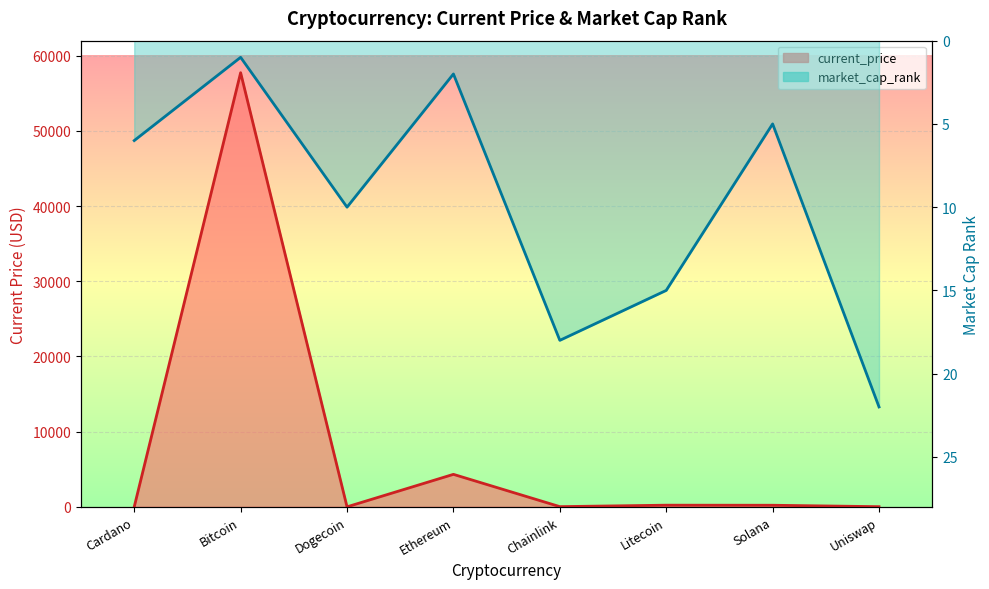

What are all the series names shown in the legend?

current_price, market_cap_rank